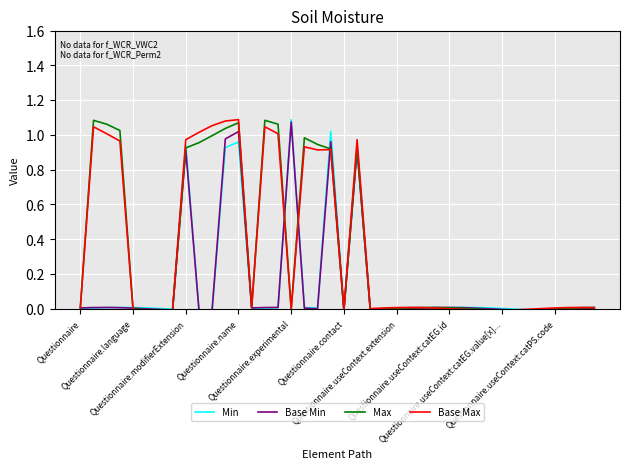

At which category is the sum across all series the highest?

Questionnaire.name